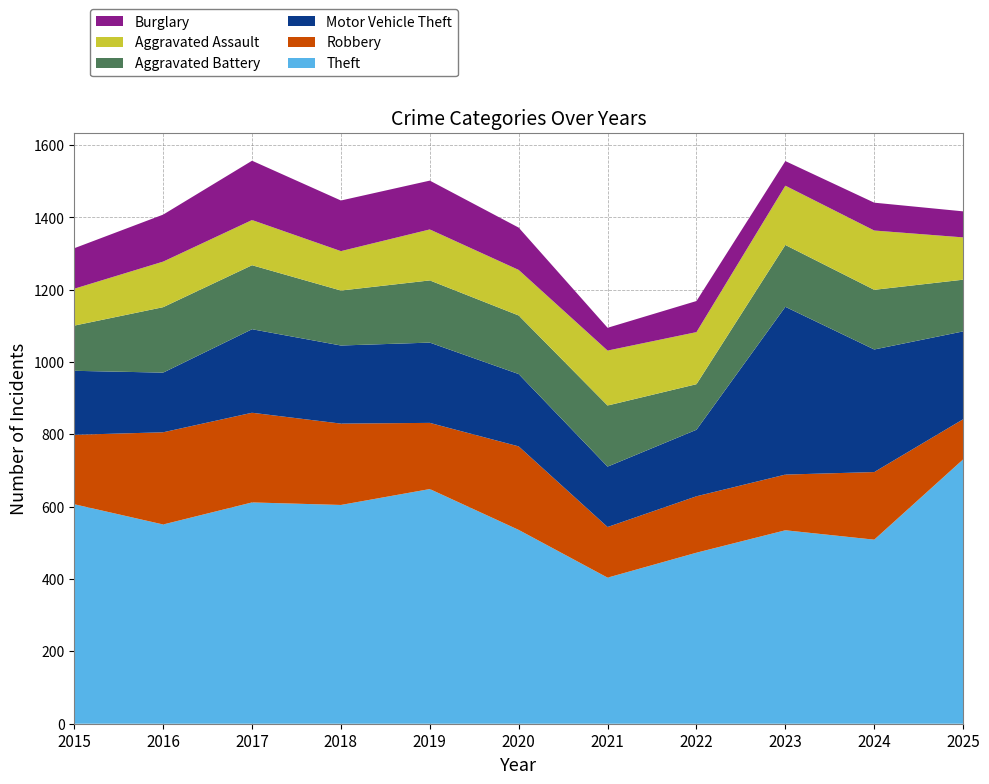

Reading left to right, extract all data points from this chart.

Theft: 2015=607	2016=551	2017=612	2018=605	2019=649	2020=536	2021=404	2022=473	2023=535	2024=509	2025=731
Robbery: 2015=192	2016=255	2017=248	2018=225	2019=183	2020=231	2021=140	2022=156	2023=154	2024=187	2025=111
Motor Vehicle Theft: 2015=177	2016=165	2017=231	2018=216	2019=222	2020=200	2021=167	2022=184	2023=464	2024=339	2025=243
Aggravated Battery: 2015=125	2016=181	2017=177	2018=152	2019=172	2020=162	2021=169	2022=126	2023=171	2024=165	2025=143
Aggravated Assault: 2015=102	2016=126	2017=125	2018=109	2019=141	2020=126	2021=152	2022=144	2023=164	2024=164	2025=117
Burglary: 2015=112	2016=130	2017=164	2018=140	2019=135	2020=117	2021=63	2022=86	2023=68	2024=77	2025=72